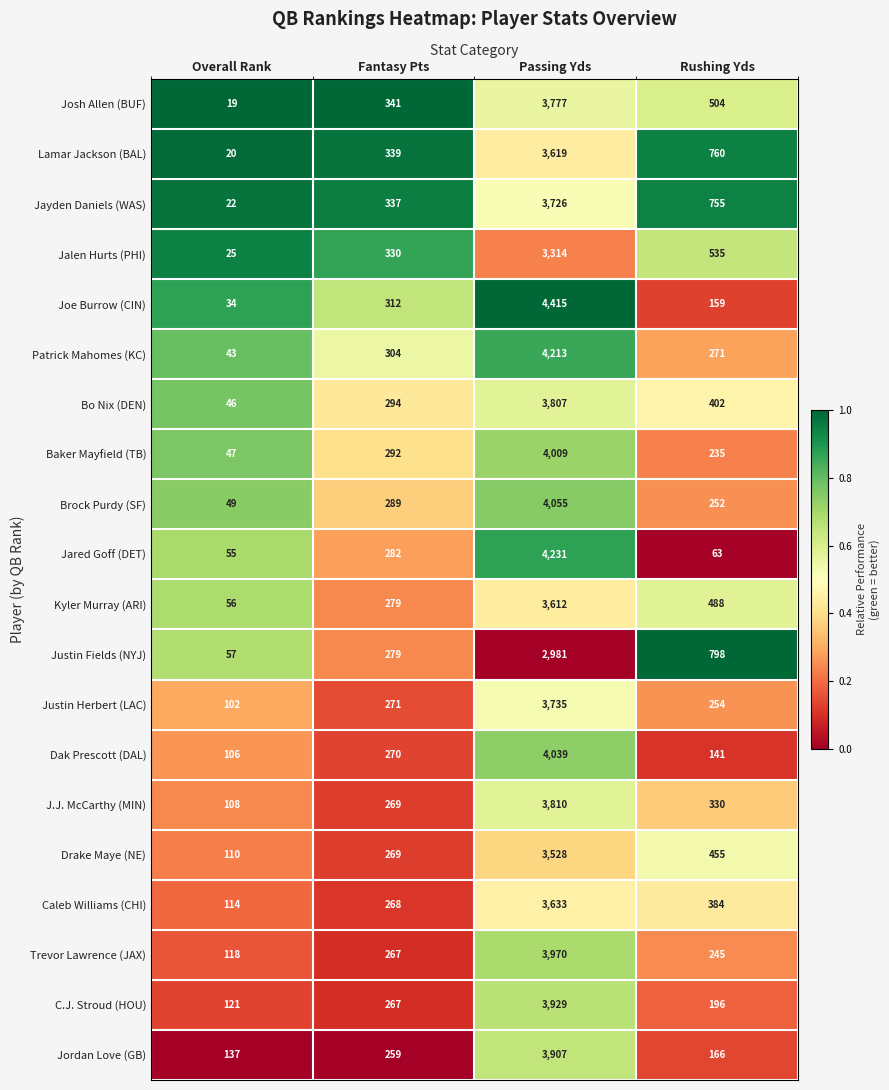

The Baker Mayfield (TB) series shows 47 at Overall Rank. True or false?

True